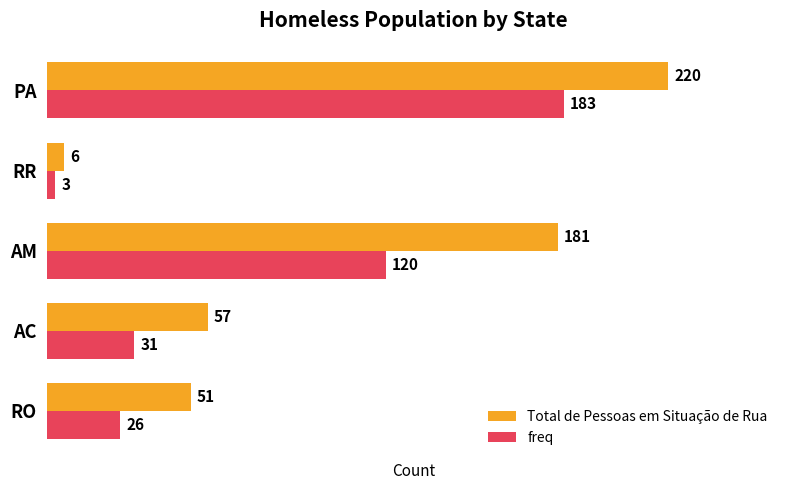

Which category has the lowest value in the Total de Pessoas em Situação de Rua series?

RR